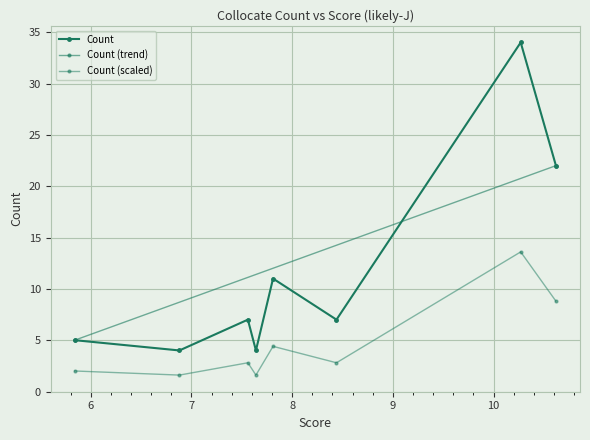

How many points are lower than both their immediate neighbors (excluding endpoints)?

3